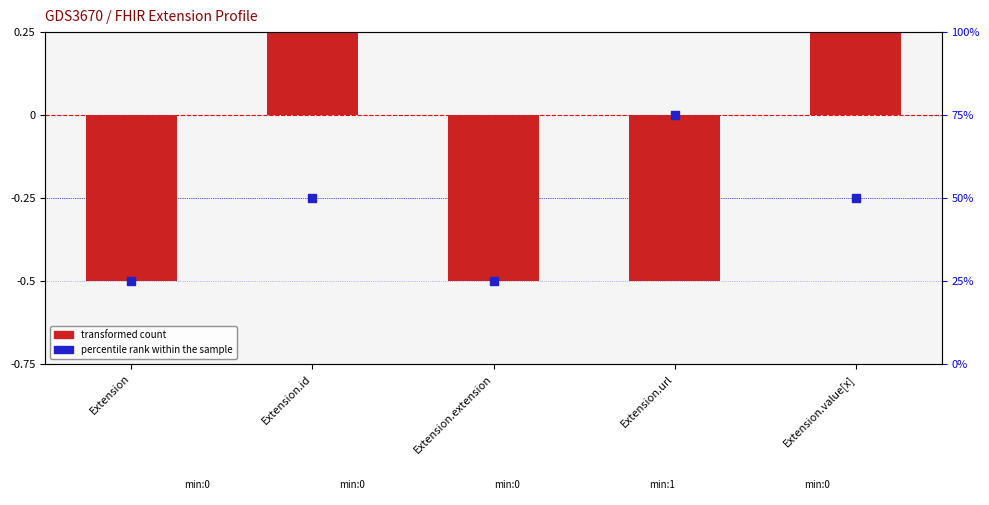

Is the value of transformed count at Extension.value[x] greater than the value of percentile rank within the sample at Extension.url?

No